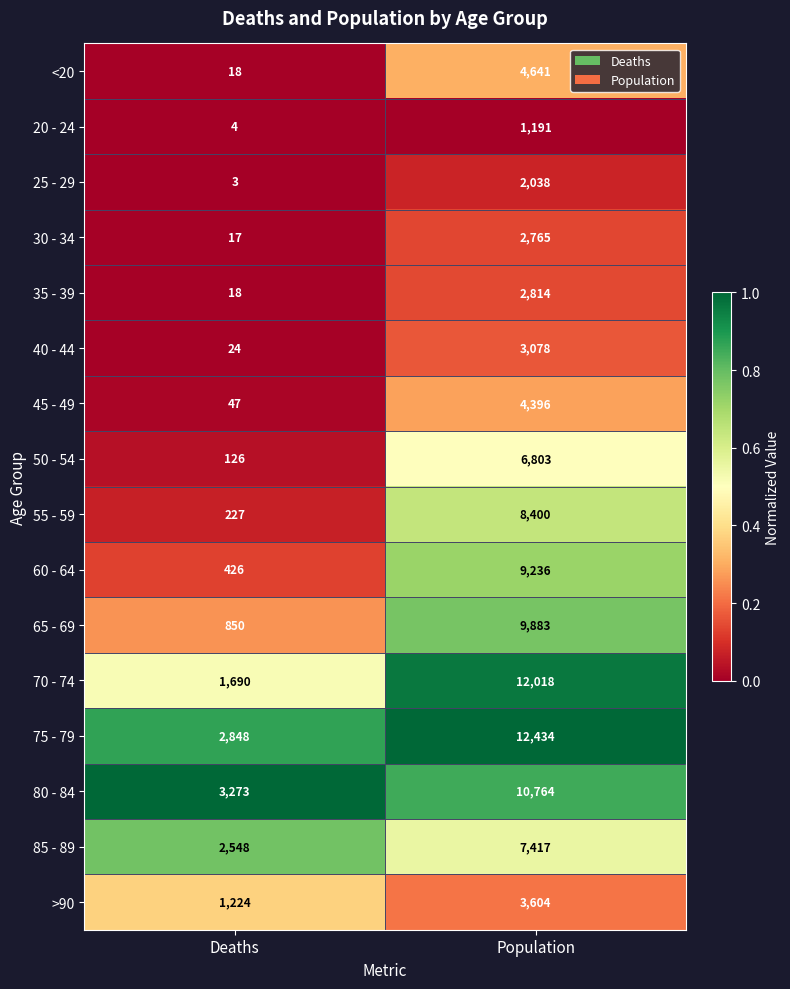

The 35 - 39 series shows 29 at Deaths. True or false?

False